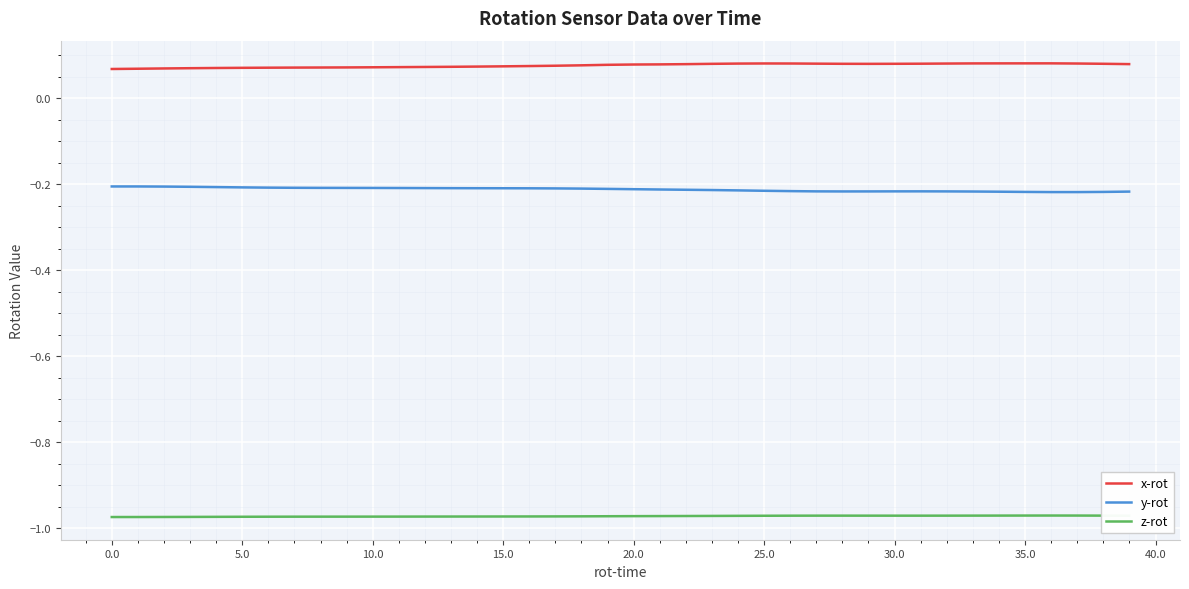

Does the chart display data point markers on the line(s)?

No